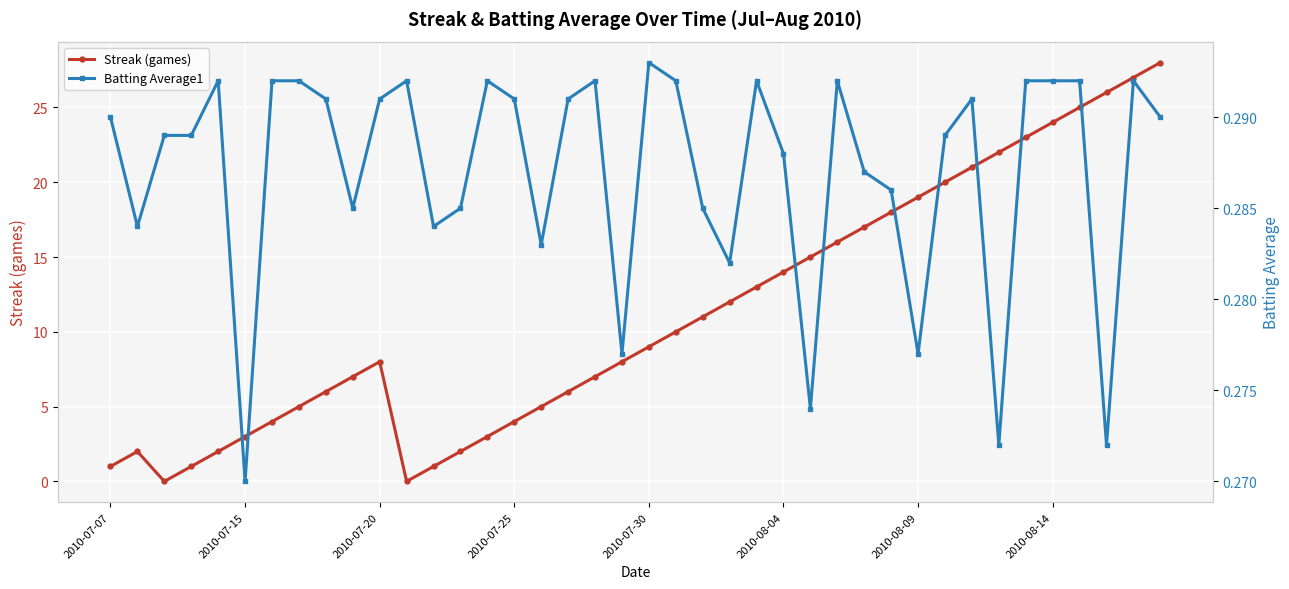

The Streak (games) series shows 36.1 at 33. True or false?

False